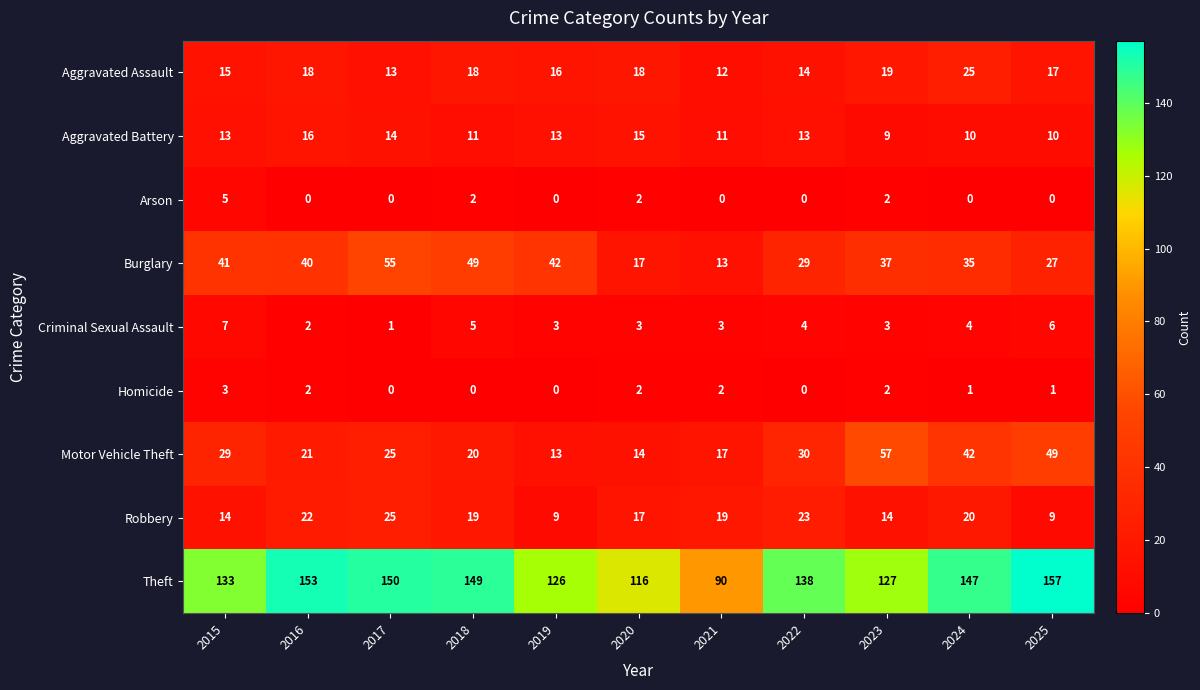

Which series has the largest range (max minus min)?

Theft